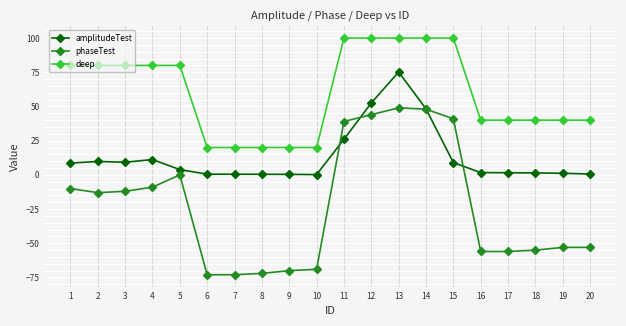

How many values in the phaseTest series exceed -13?

9